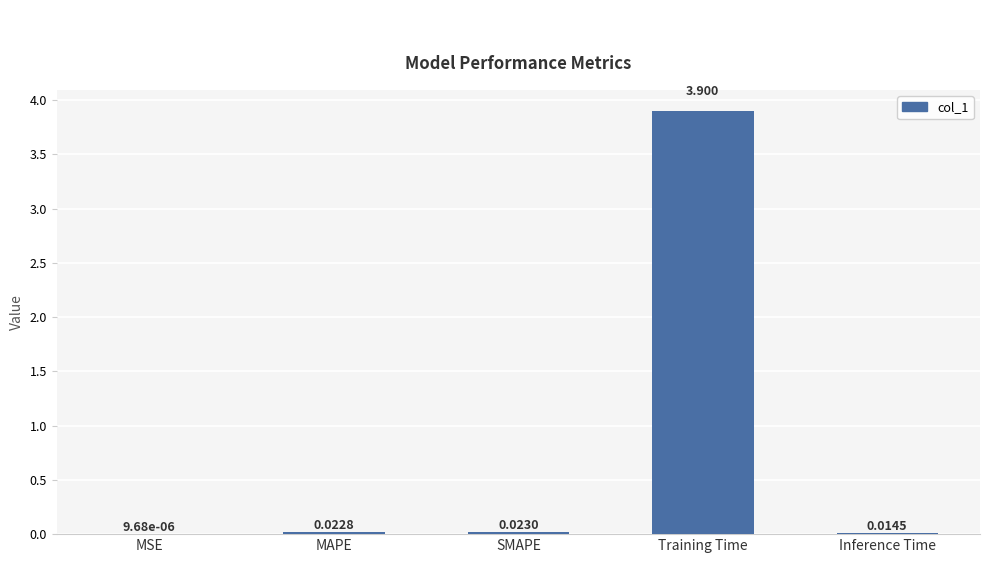

Which has a higher value, Training Time or SMAPE?

Training Time